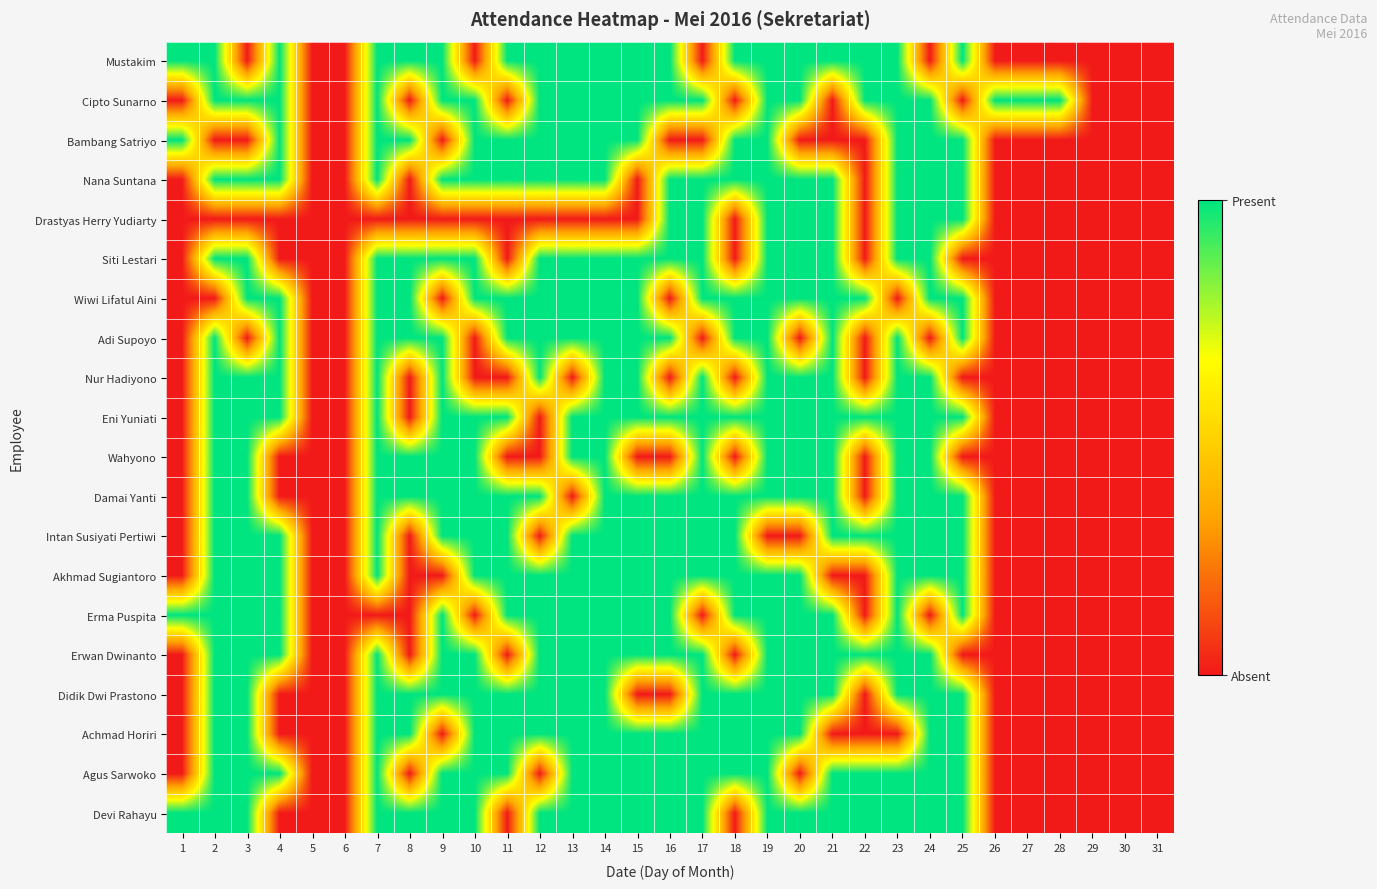

At 17, list the series in order from largest to smallest.

Cipto Sunarno, Nana Suntana, Drastyas Herry Yudiarty, Siti Lestari, Wiwi Lifatul Aini, Nur Hadiyono, Eni Yuniati, Wahyono, Damai Yanti, Intan Susiyati Pertiwi, Akhmad Sugiantoro, Erwan Dwinanto, Didik Dwi Prastono, Achmad Horiri, Agus Sarwoko, Devi Rahayu, Mustakim, Bambang Satriyo, Adi Supoyo, Erma Puspita